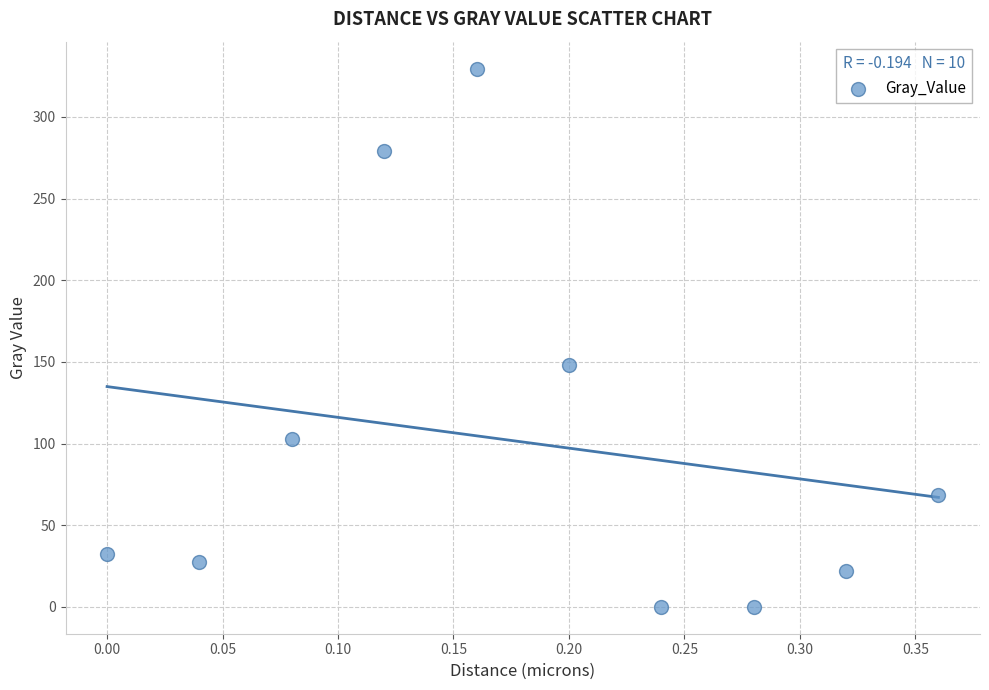

What is the average Y value?

100.9